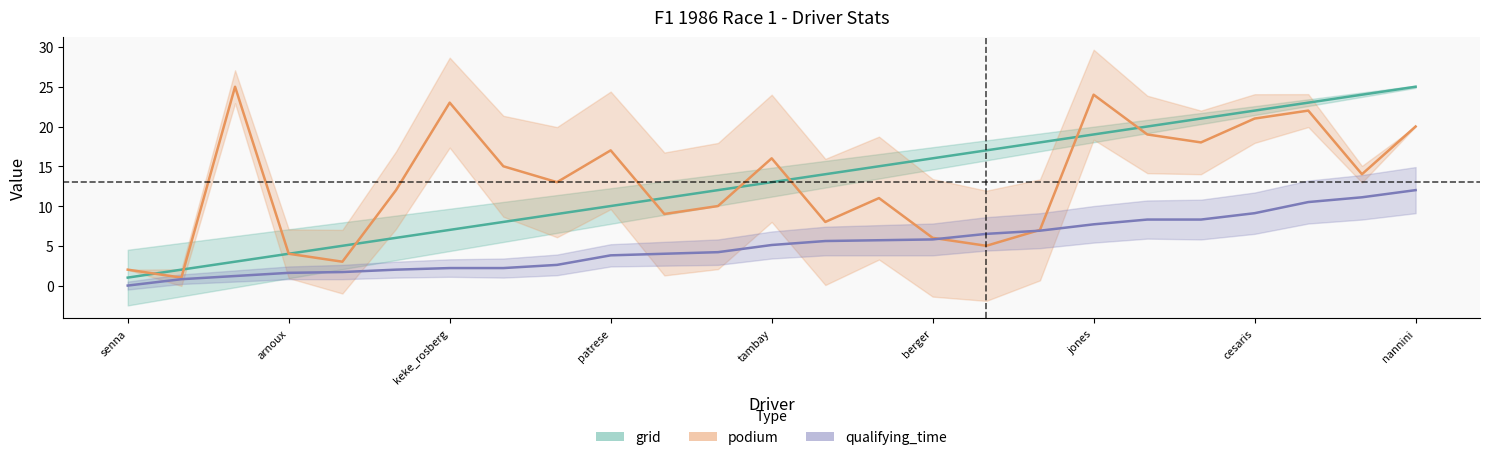

What is the minimum value for grid?

1.0